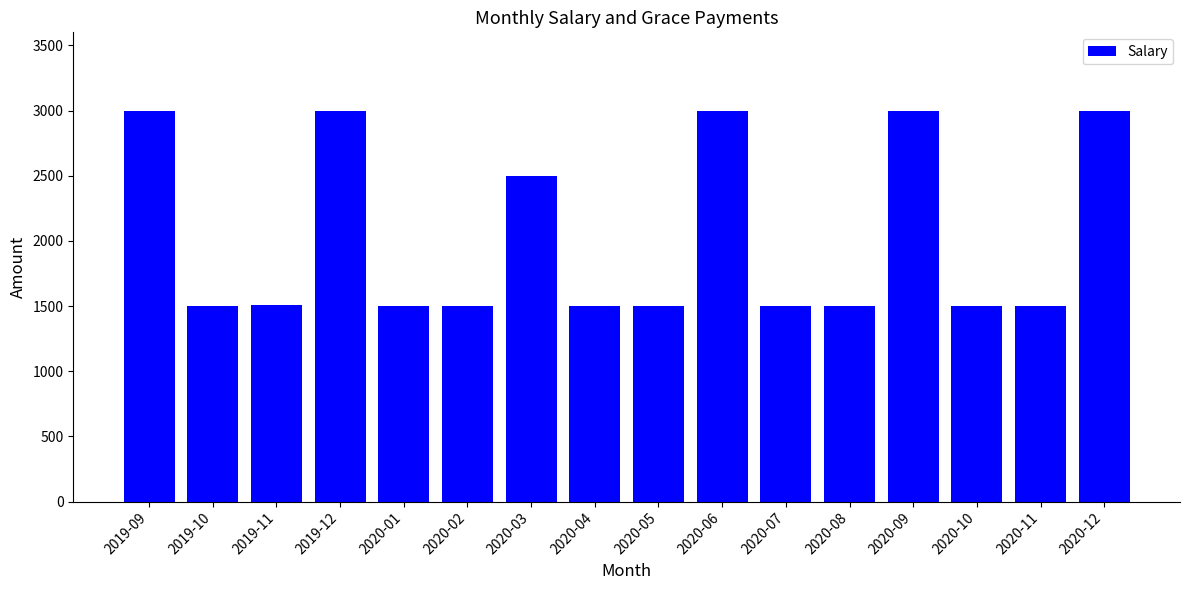

How many distinct data groups are displayed?

1